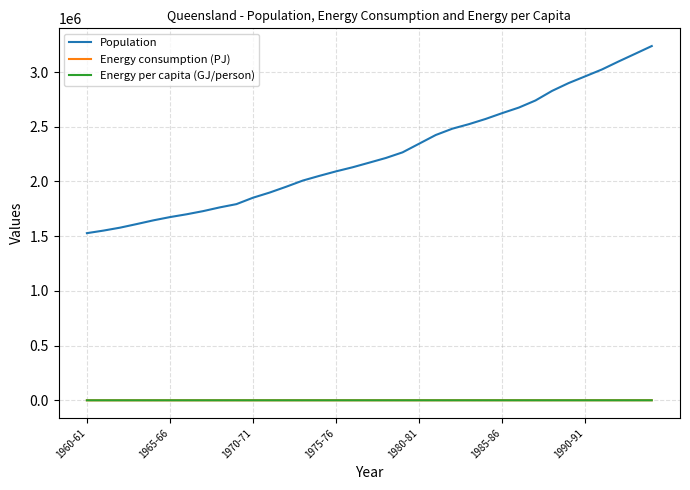

Which series has the widest spread of values?

Population